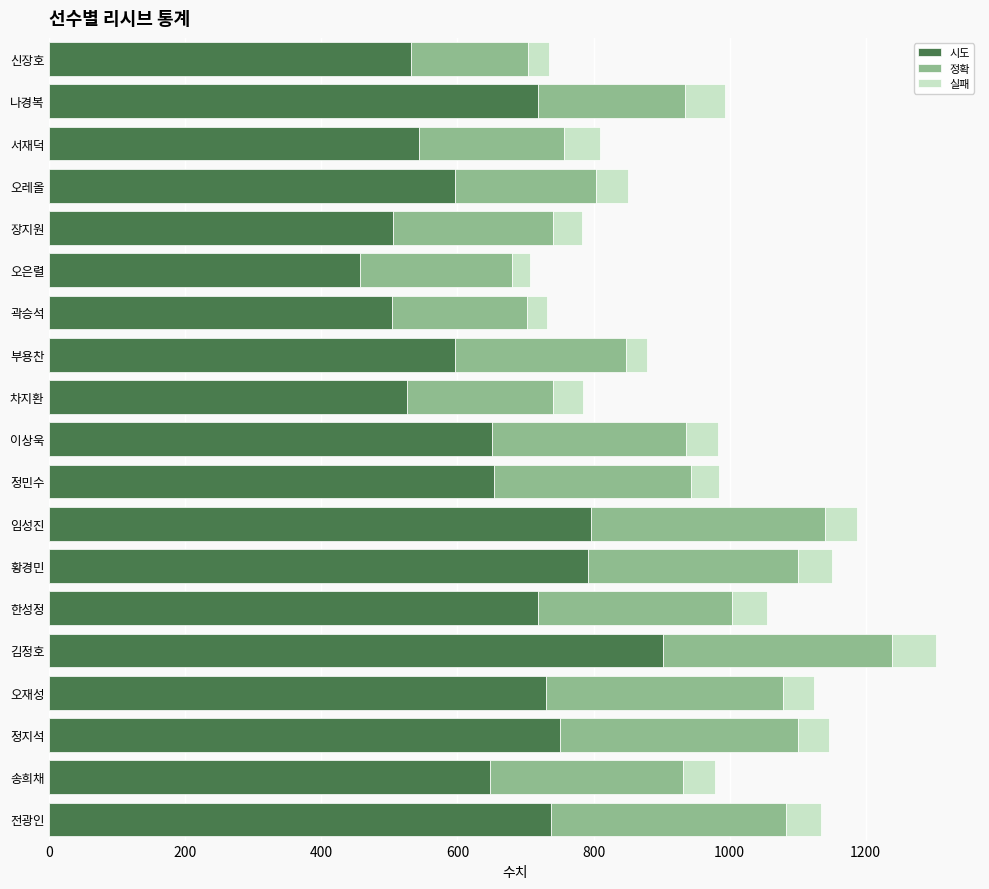

The 시도 series shows 993 at 오레올. True or false?

False